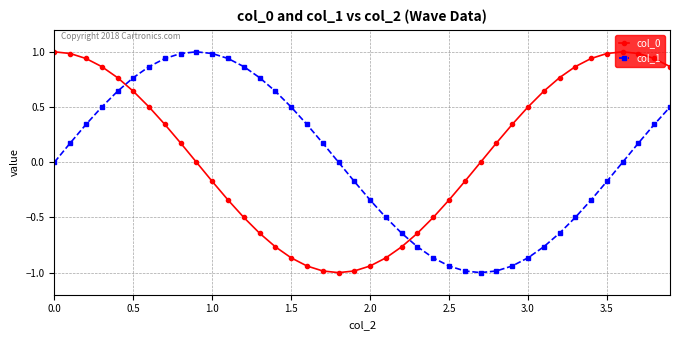

What is the greatest value displayed?

1.0